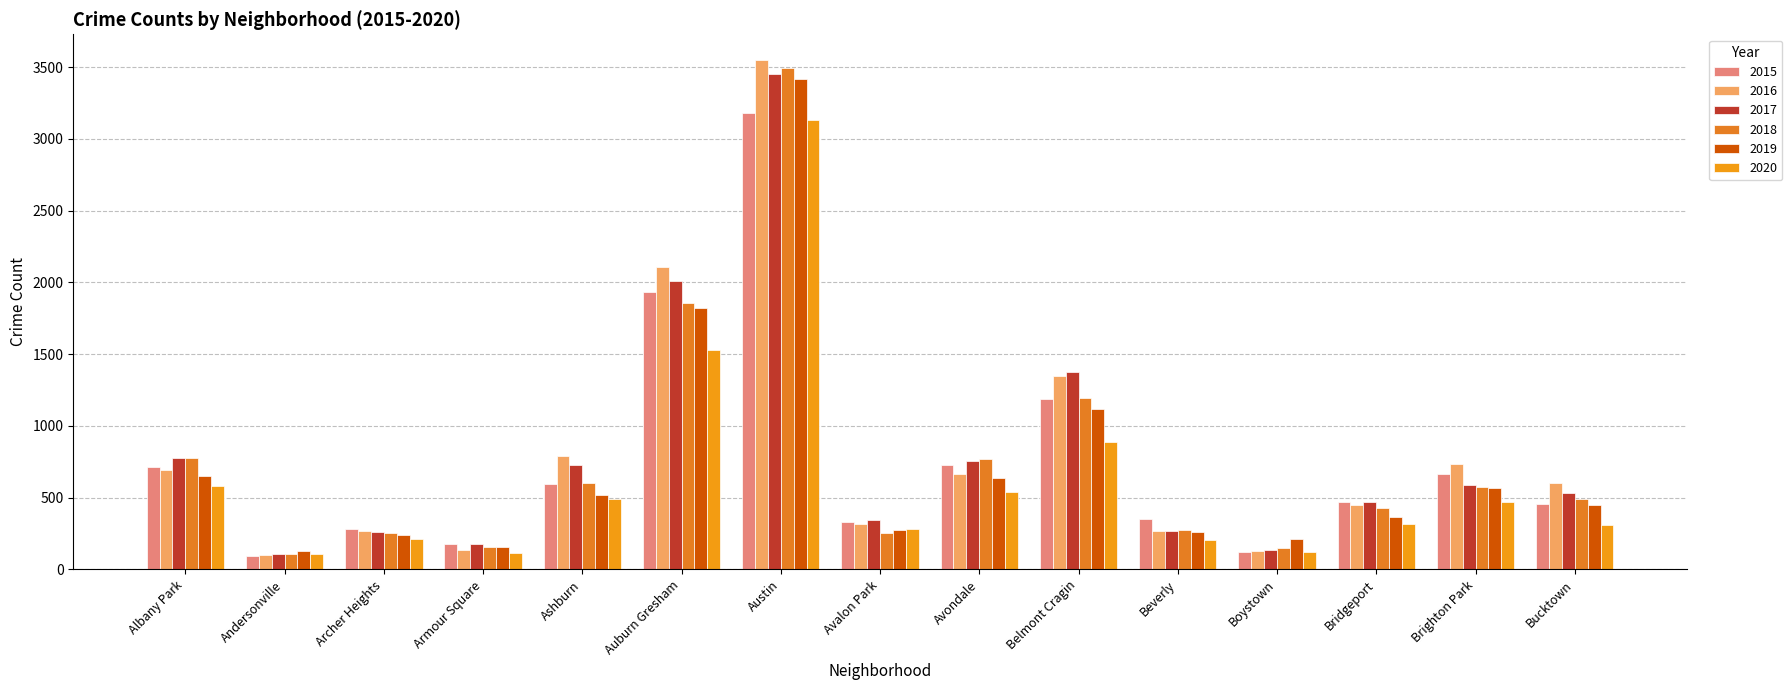

At Bucktown, list the series in order from largest to smallest.

2016, 2017, 2018, 2015, 2019, 2020